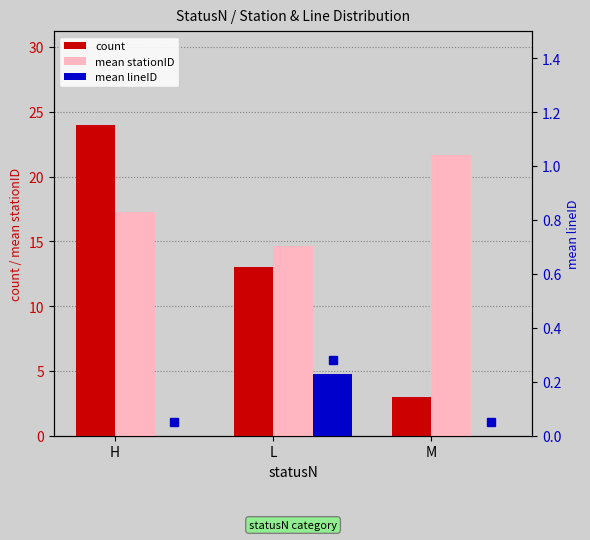

Which series has the largest total across all categories?

mean stationID